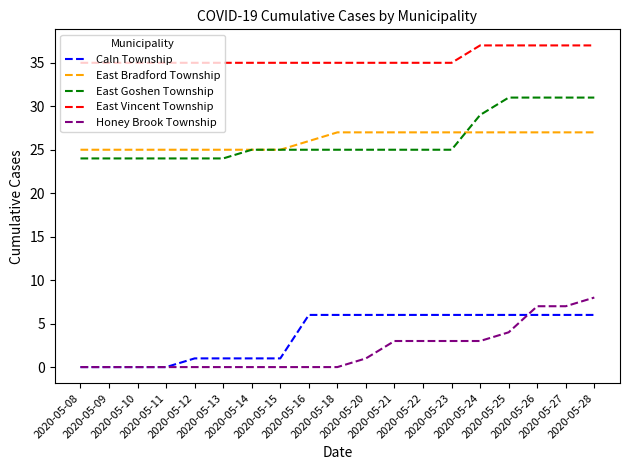

Reading right to left, extract all data points from this chart.

Caln Township: 6	6	6	6	6	6	6	6	6	6	6	1	1	1	1	0	0	0	0
East Bradford Township: 27	27	27	27	27	27	27	27	27	27	26	25	25	25	25	25	25	25	25
East Goshen Township: 31	31	31	31	29	25	25	25	25	25	25	25	25	24	24	24	24	24	24
East Vincent Township: 37	37	37	37	37	35	35	35	35	35	35	35	35	35	35	35	35	35	35
Honey Brook Township: 8	7	7	4	3	3	3	3	1	0	0	0	0	0	0	0	0	0	0